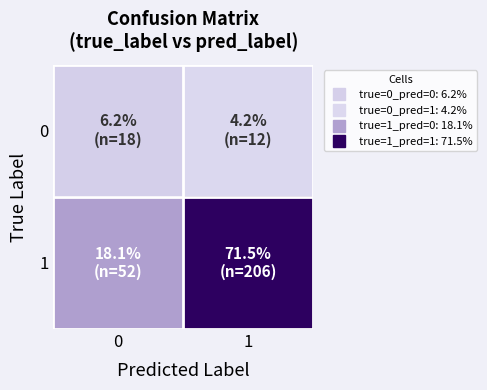

What is the smallest value displayed?

4.2